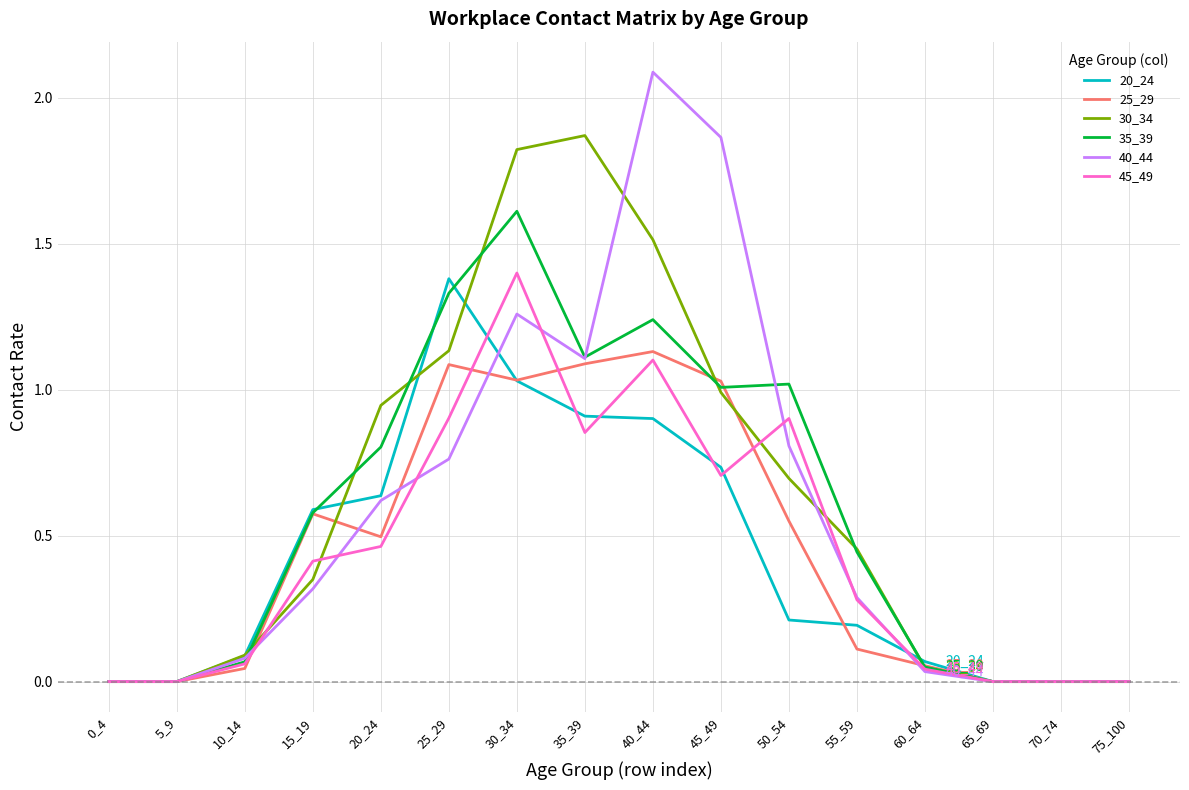

Which series has the largest range (max minus min)?

40_44